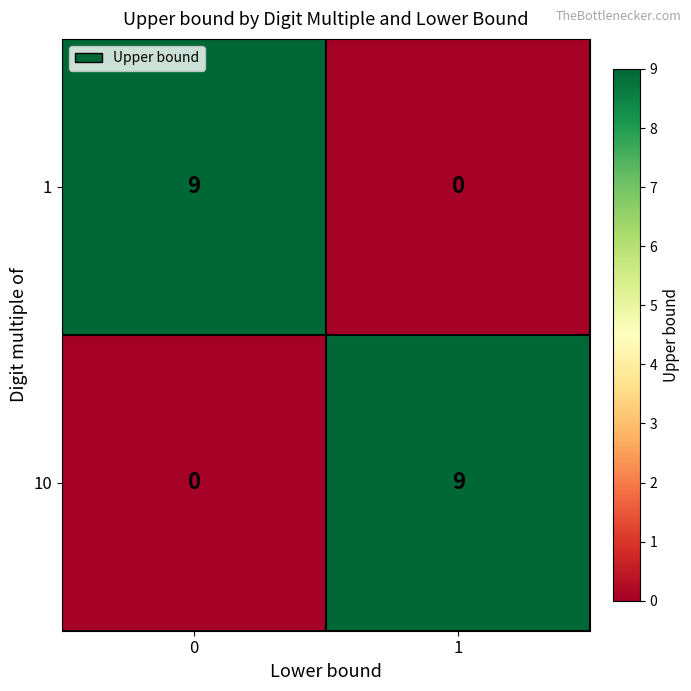

Reading left to right, transcribe all the data shown in this chart.

1: 0=9	1=0
10: 0=0	1=9